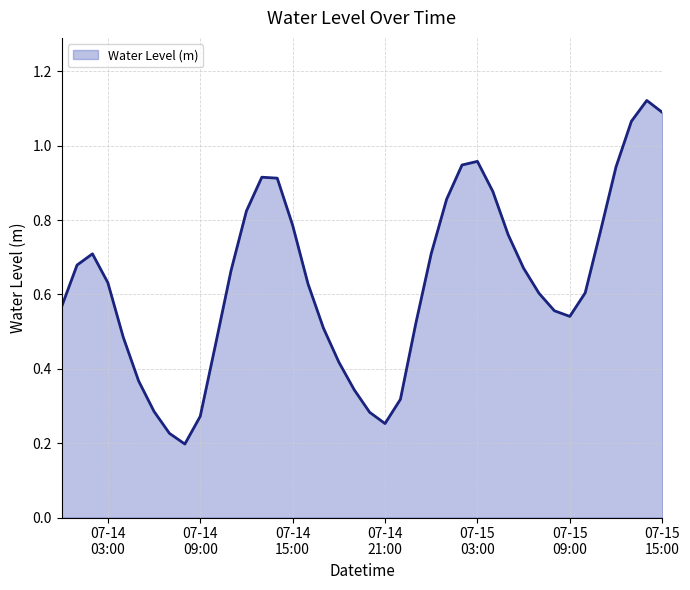

Where is the first local maximum?

2024-07-14 02:00:00